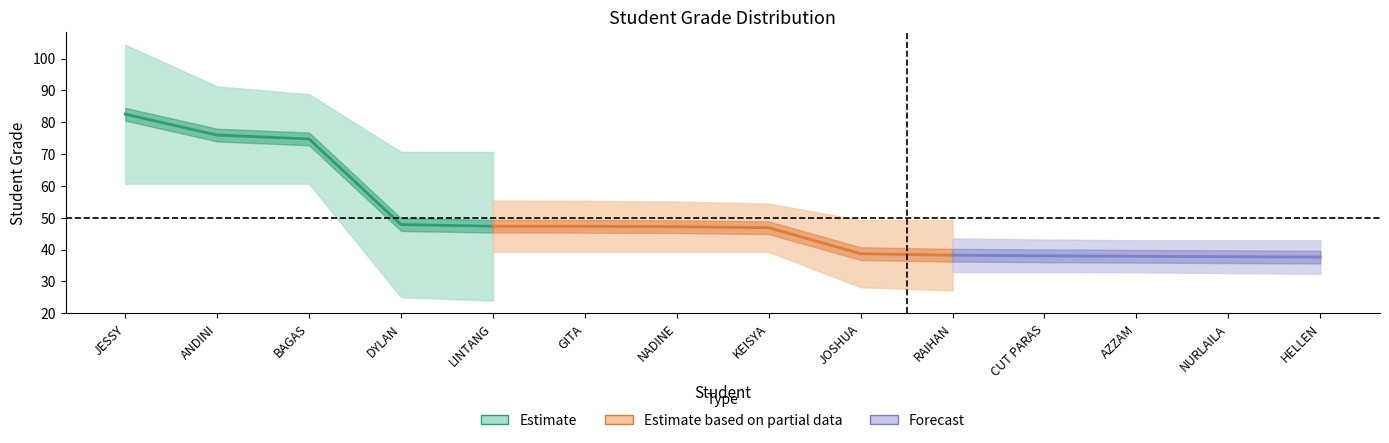

Count the number of categories in the chart.

14